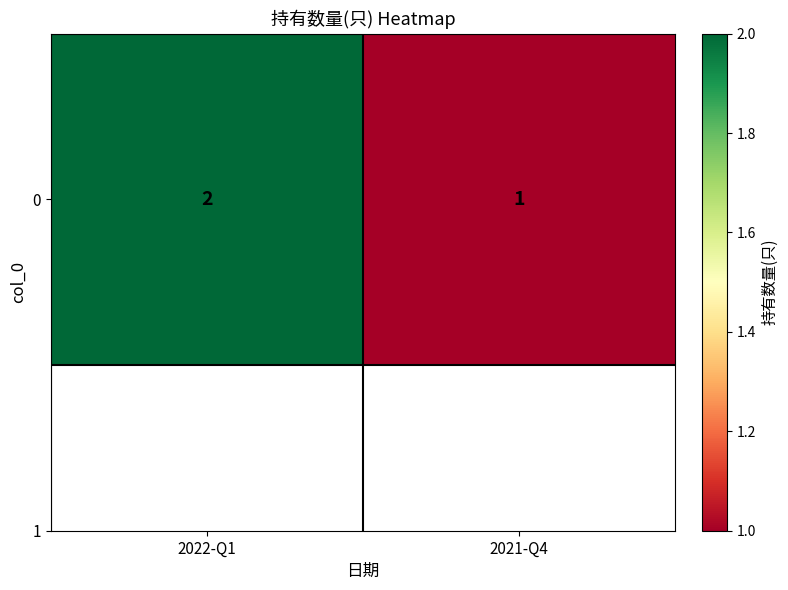

List the labels in order of value, largest first.

2022-Q1, 2021-Q4